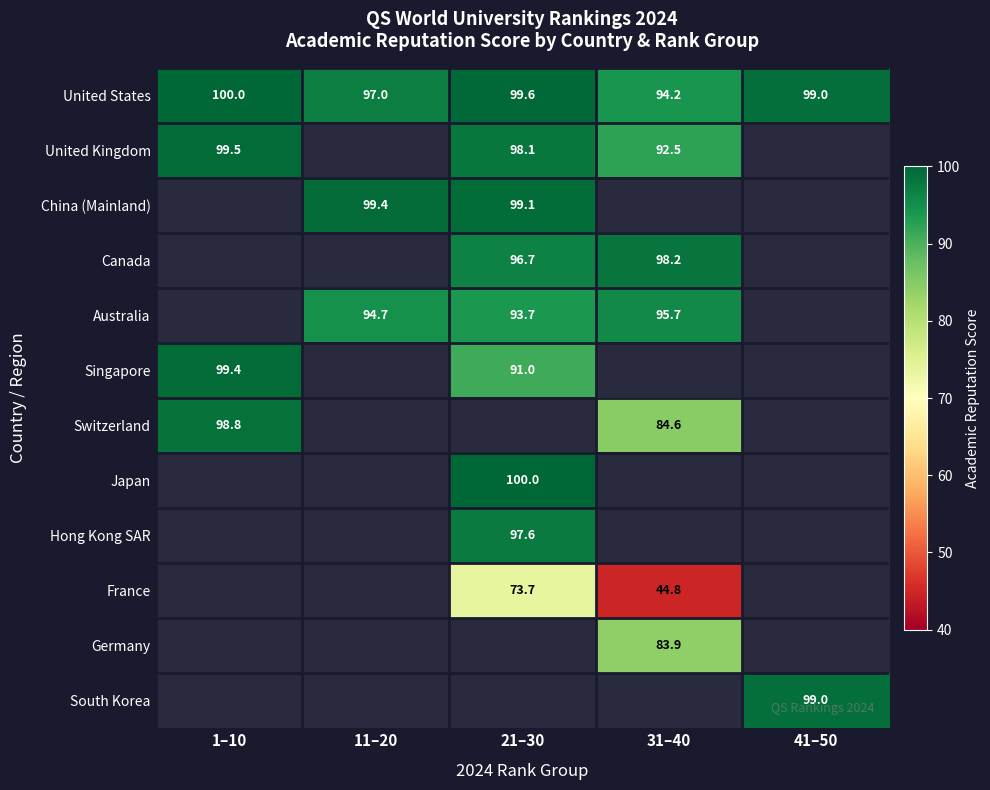

List the labels in order of United States value, largest first.

1–10, 21–30, 41–50, 11–20, 31–40